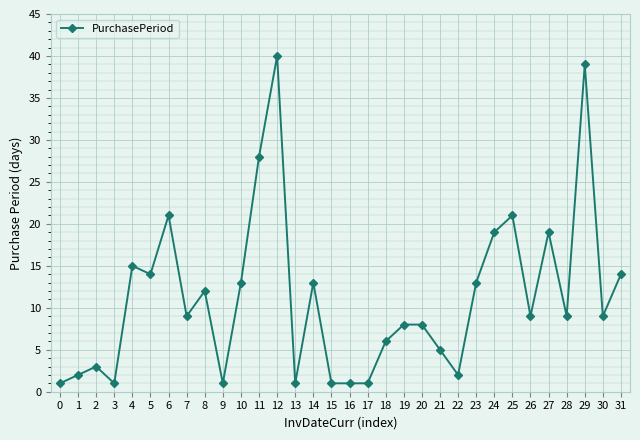

Is it true that the value at 5 is 19?

False